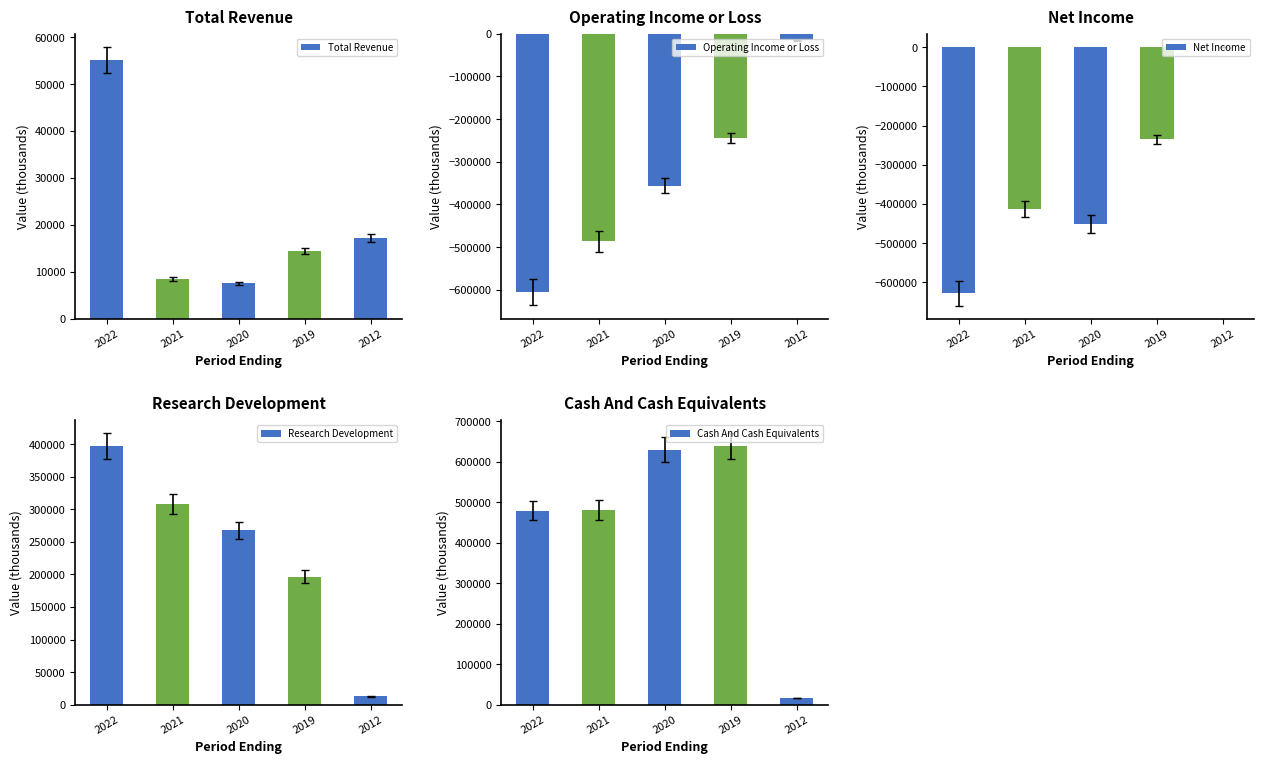

What is the spread (max minus min) of values at 2021?

967100